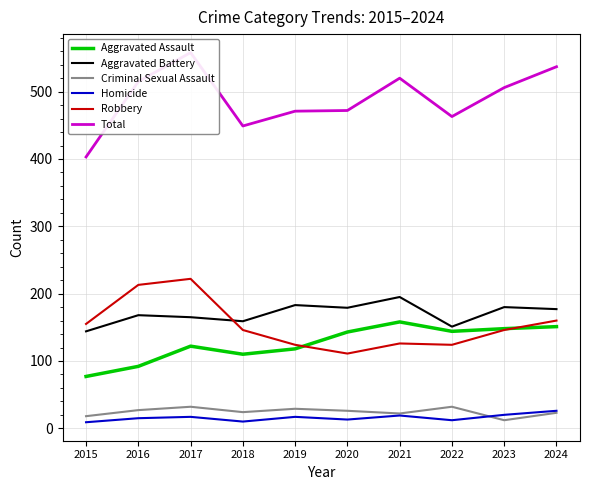

At which label does Homicide reach its peak?

2024